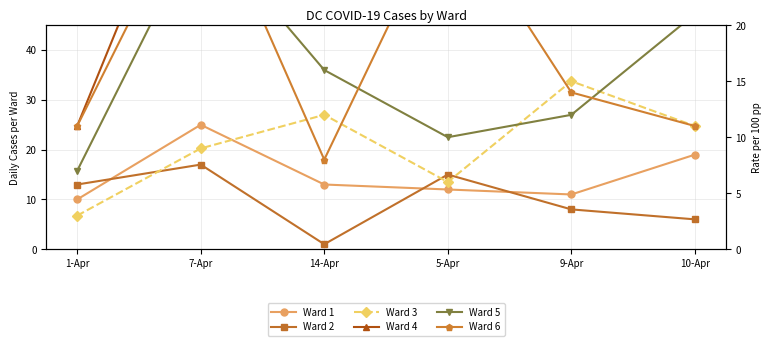

Which series has the widest spread of values?

Ward 4